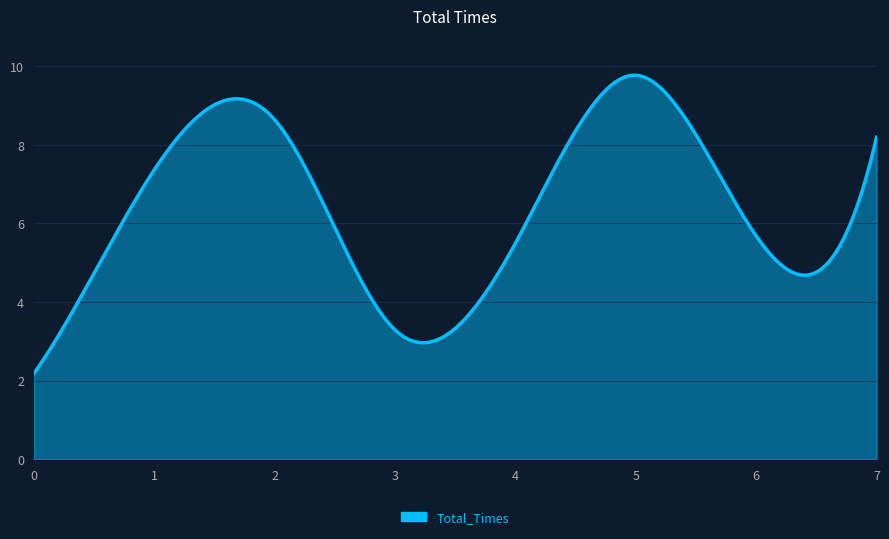

What is the difference between the maximum and minimum values?

7.6